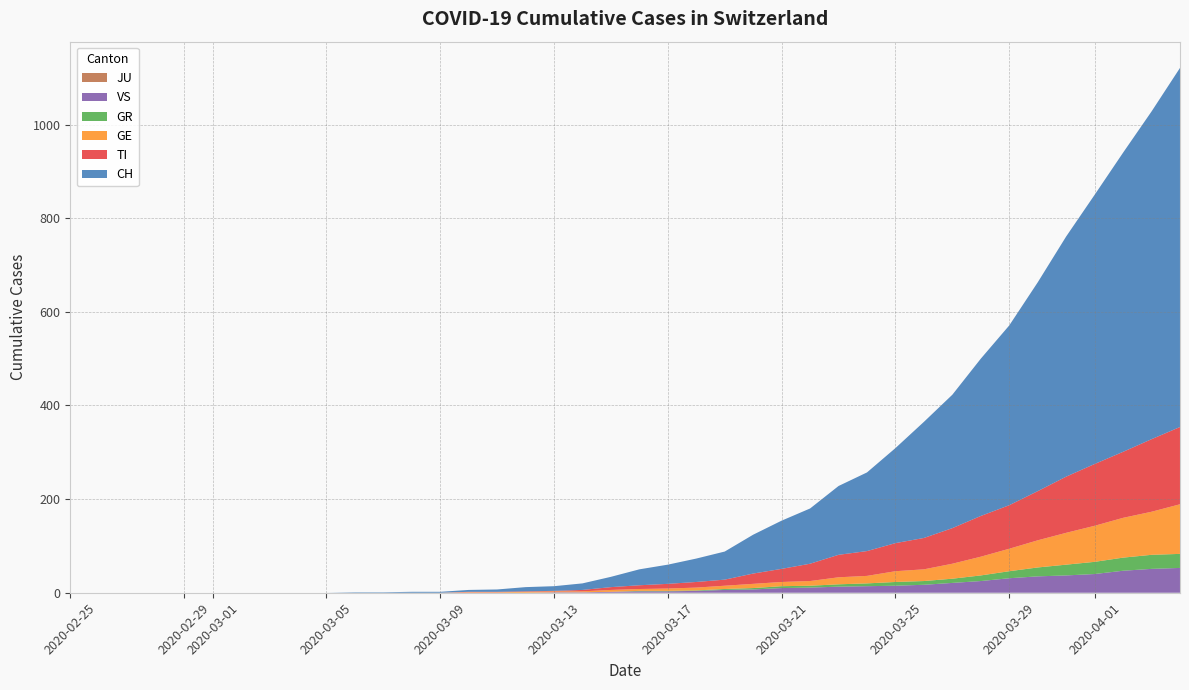

Reading right to left, list all the values displayed in this chart.

CH: 39=767	38=700	37=639	36=575	35=513	34=446	33=384	32=336	31=285	30=248	29=203	28=168	27=147	26=118	25=103	24=83	23=60	22=50	21=41	20=34	19=22	18=14	17=10	16=9	15=5	14=4	13=2	12=2	11=1	10=1	9=0	8=0	7=0	6=0	5=0	4=0	3=0	2=0	1=0	0=0
TI: 39=165	38=155	37=141	36=132	35=120	34=105	33=93	32=87	31=76	30=67	29=60	28=53	27=48	26=37	25=28	24=22	23=13	22=12	21=10	20=8	19=6	18=3	17=1	16=1	15=1	14=1	13=0	12=0	11=0	10=0	9=0	8=0	7=0	6=0	5=0	4=0	3=0	2=0	1=0	0=0
GE: 39=106	38=92	37=85	36=77	35=68	34=58	33=48	32=40	31=32	30=25	29=23	28=16	27=15	26=10	25=9	24=9	23=7	22=6	21=5	20=4	19=4	18=2	17=2	16=2	15=1	14=1	13=0	12=0	11=0	10=0	9=0	8=0	7=0	6=0	5=0	4=0	3=0	2=0	1=0	0=0
GR: 39=30	38=30	37=28	36=26	35=23	34=19	33=15	32=12	31=9	30=8	29=8	28=6	27=5	26=4	25=4	24=3	23=2	22=1	21=1	20=1	19=0	18=0	17=0	16=0	15=0	14=0	13=0	12=0	11=0	10=0	9=0	8=0	7=0	6=0	5=0	4=0	3=0	2=0	1=0	0=0
VS: 39=53	38=51	37=47	36=40	35=37	34=35	33=31	32=25	31=21	30=17	29=15	28=14	27=13	26=11	25=10	24=7	23=6	22=4	21=3	20=3	19=2	18=1	17=1	16=0	15=0	14=0	13=0	12=0	11=0	10=0	9=0	8=0	7=0	6=0	5=0	4=0	3=0	2=0	1=0	0=0
JU: 39=0	38=0	37=0	36=0	35=0	34=0	33=0	32=0	31=0	30=0	29=0	28=0	27=0	26=0	25=0	24=0	23=0	22=0	21=0	20=0	19=0	18=0	17=0	16=0	15=0	14=0	13=0	12=0	11=0	10=0	9=0	8=0	7=0	6=0	5=0	4=0	3=0	2=0	1=0	0=0